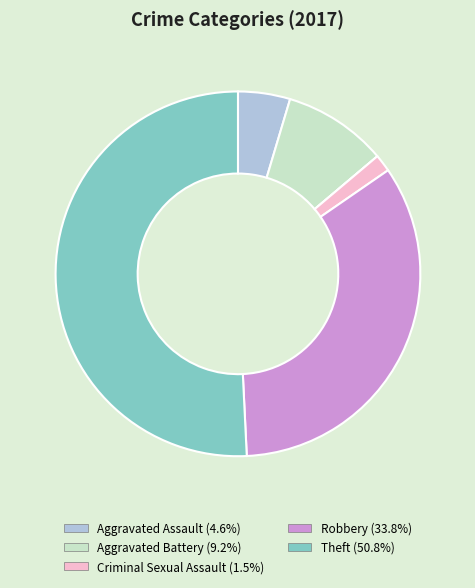

Is there any slice that represents more than half of the pie?

Yes